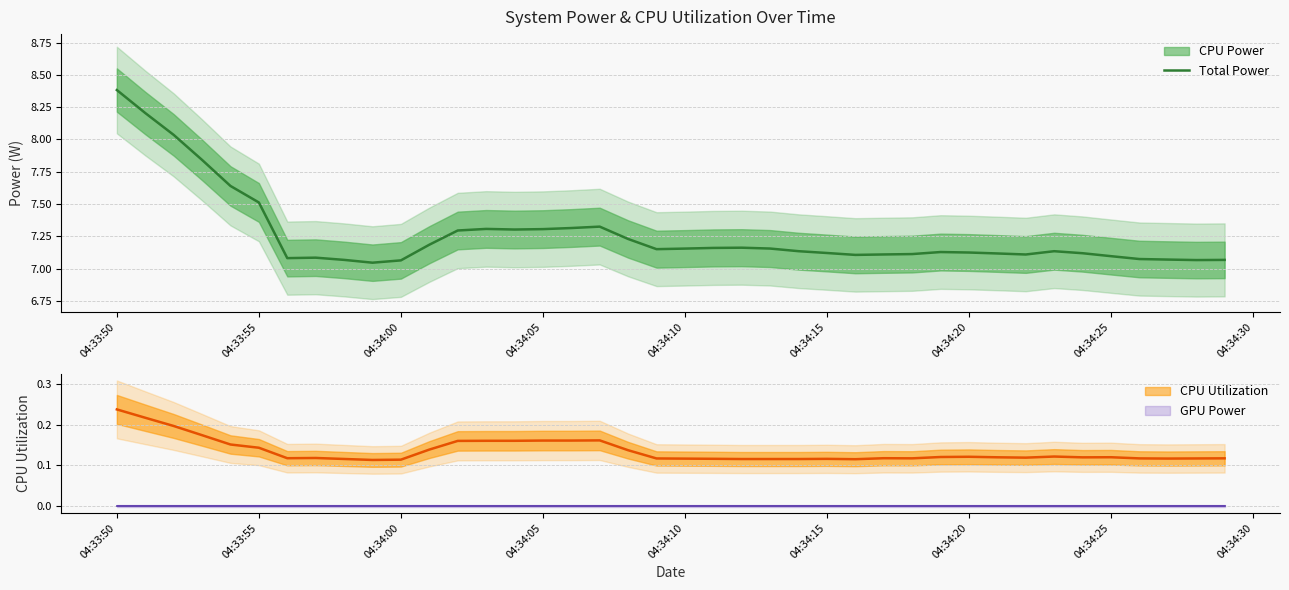

Which category has the highest value across all series?

04:33:50